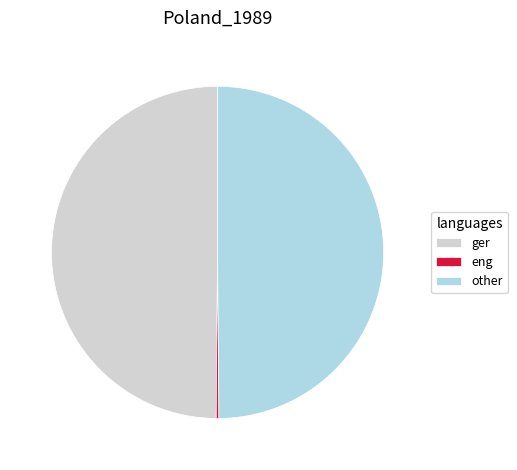

Does ger represent more than half of the total?

No